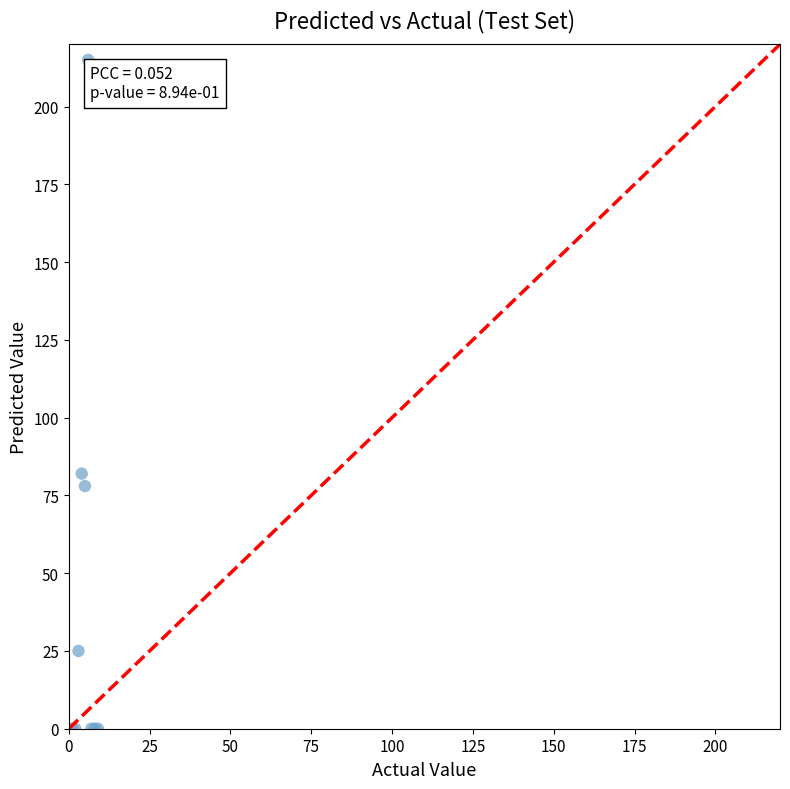

What Y value in the scatter plot is closest to 107?

82